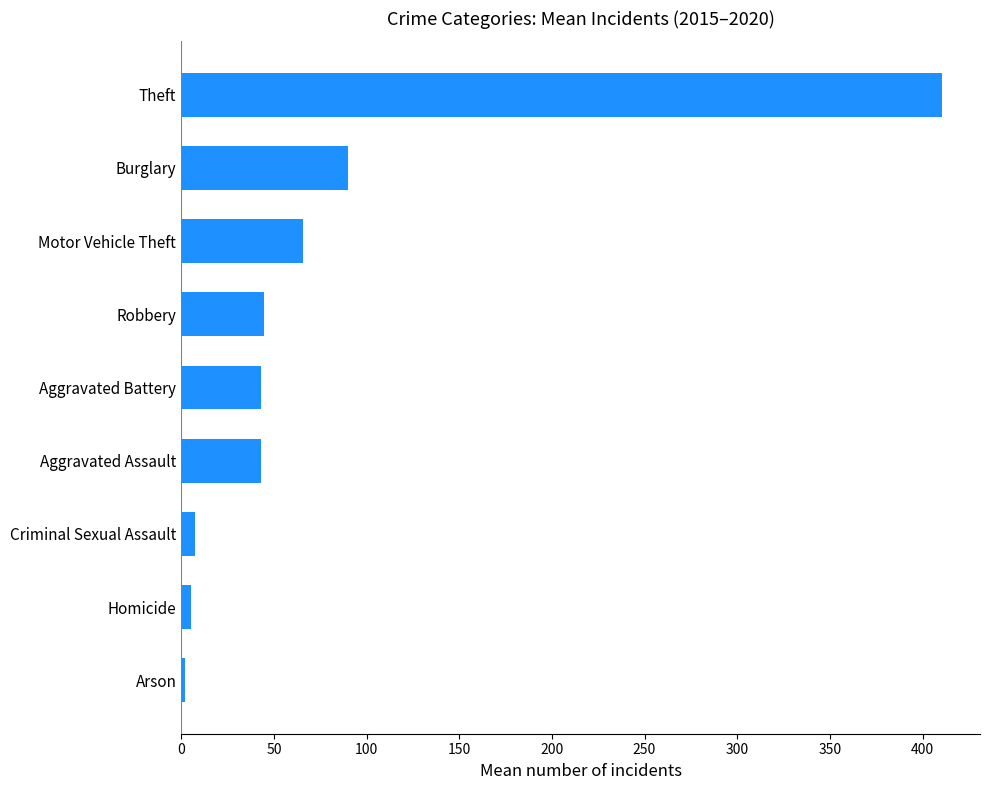

At which label is the value closest to 206?

Burglary